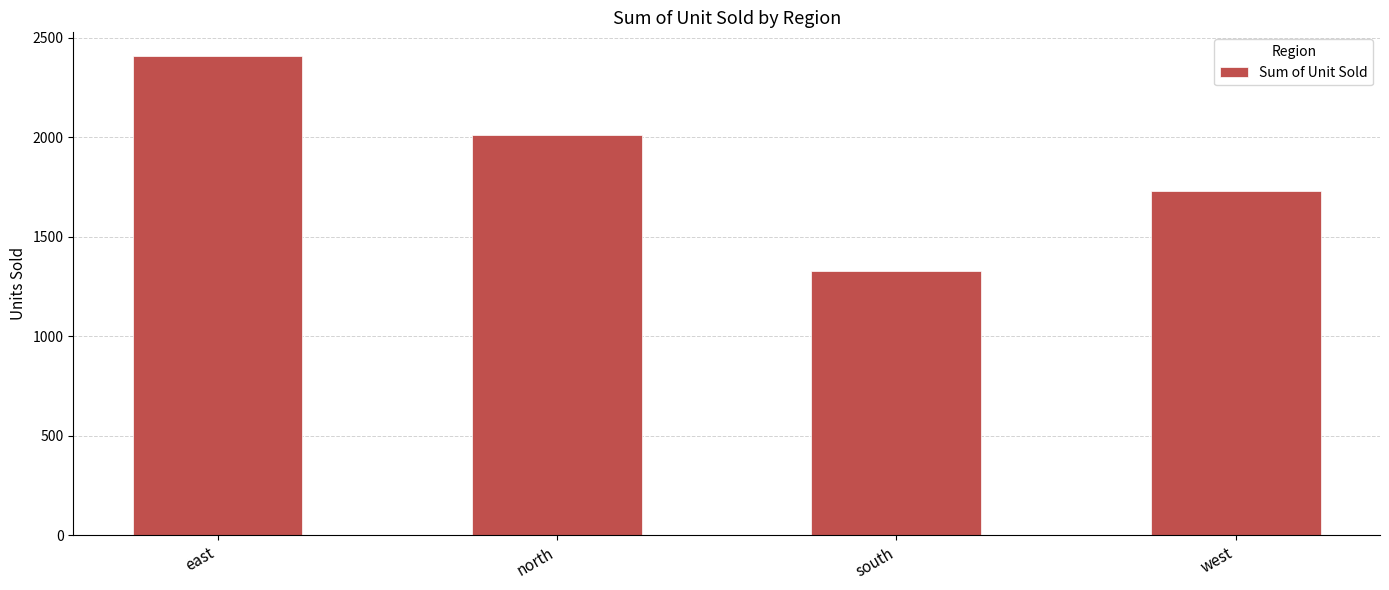

What is the label of the 2nd bar from the right?

south